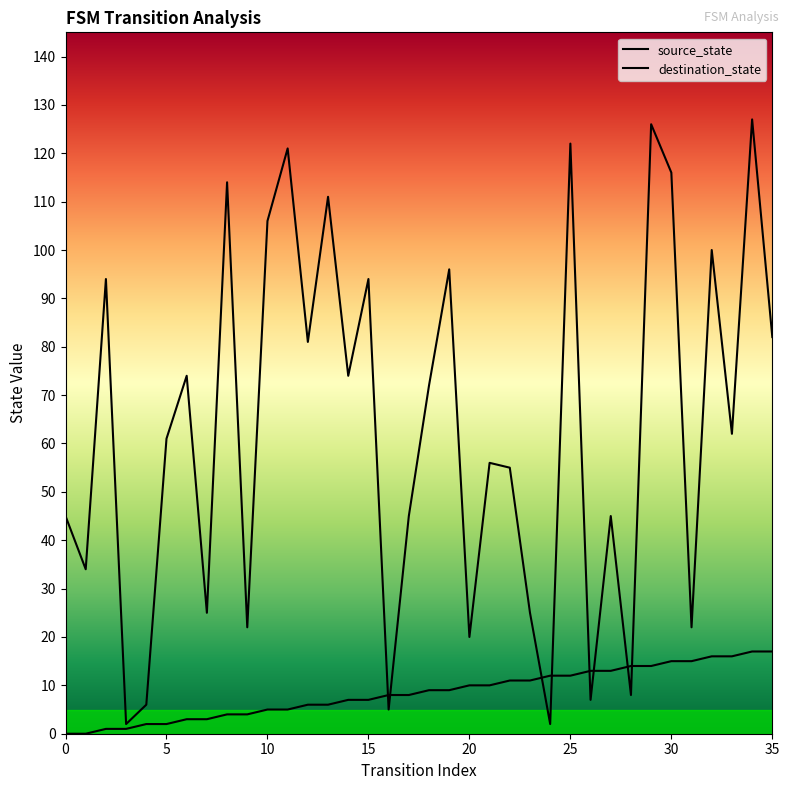

What is the minimum value for destination_state?

2